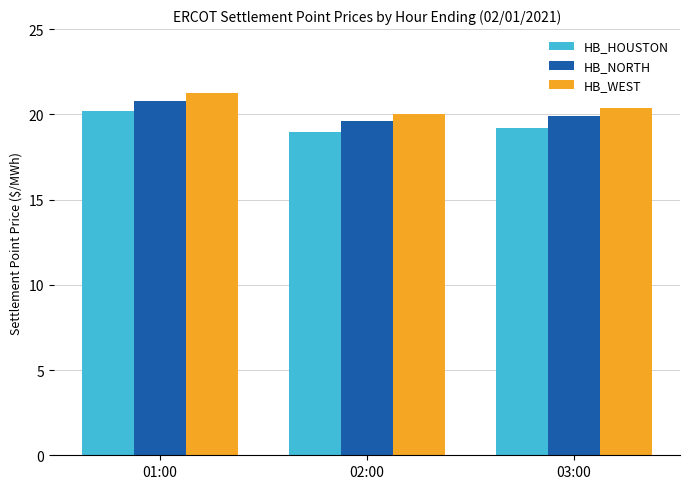

Reading left to right, what are all the values shown in this chart?

HB_HOUSTON: 20.2	19.0	19.2
HB_NORTH: 20.8	19.6	19.9
HB_WEST: 21.2	20.0	20.4